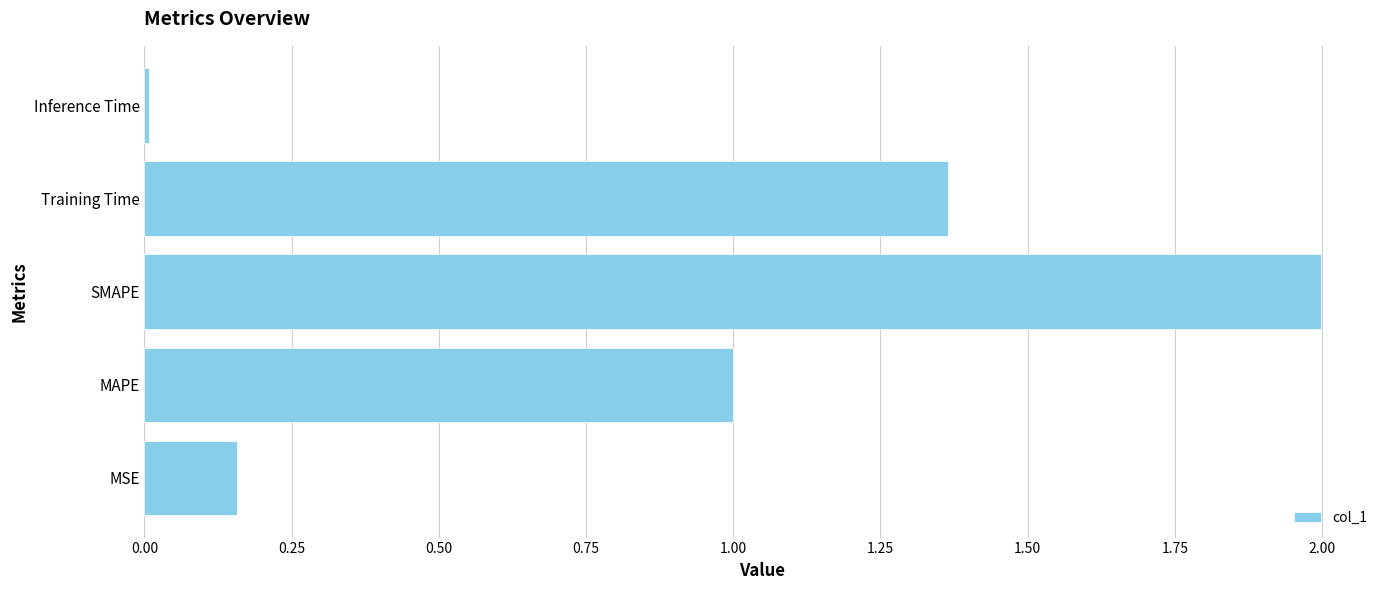

Where is the data nearest to the value 1?

MAPE